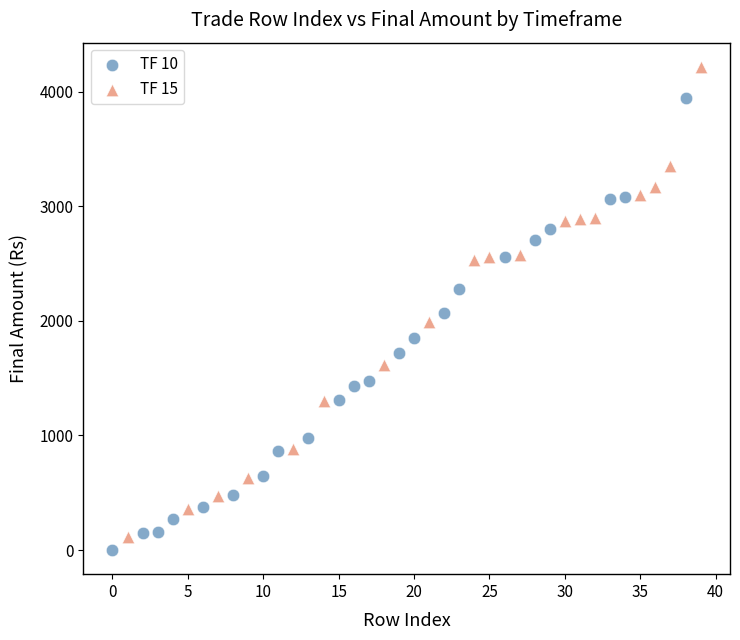

Which series reaches the maximum Y coordinate?

TF 15